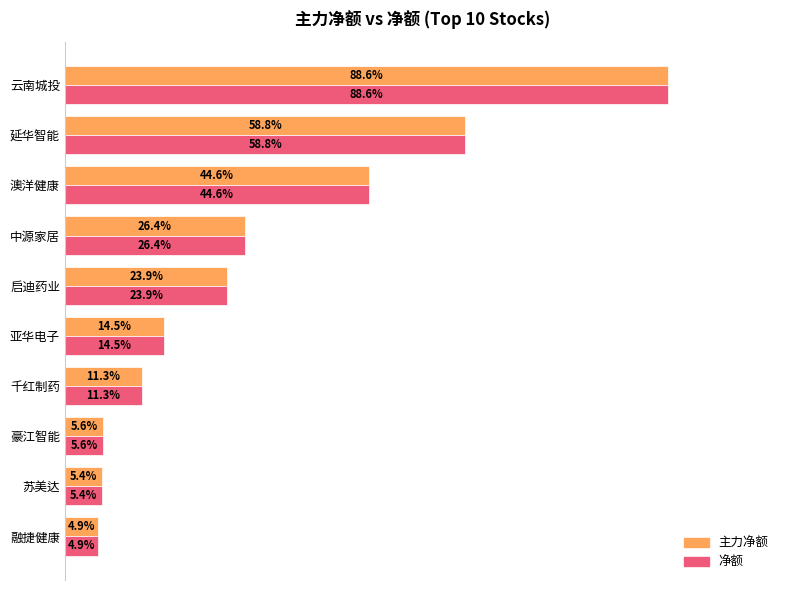

What are all the series names shown in the legend?

主力净额, 净额